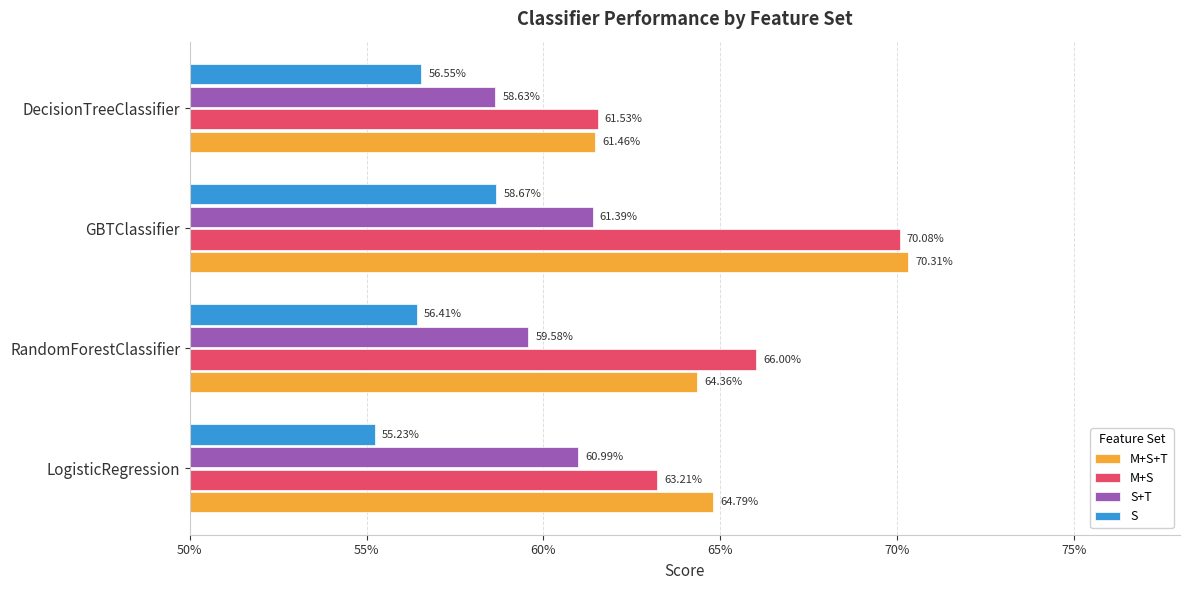

What are all the series names shown in the legend?

M+S+T, M+S, S+T, S